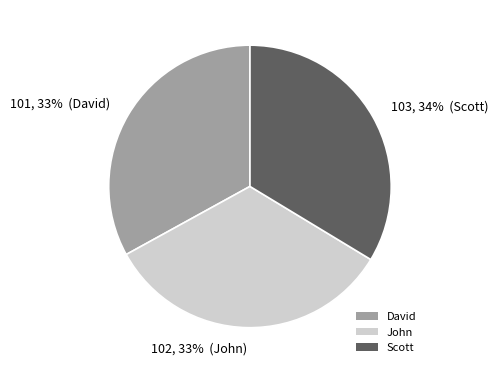

Approximately how many times larger is the value at 101, 33% (David) compared to 103, 34% (Scott)?

1.0